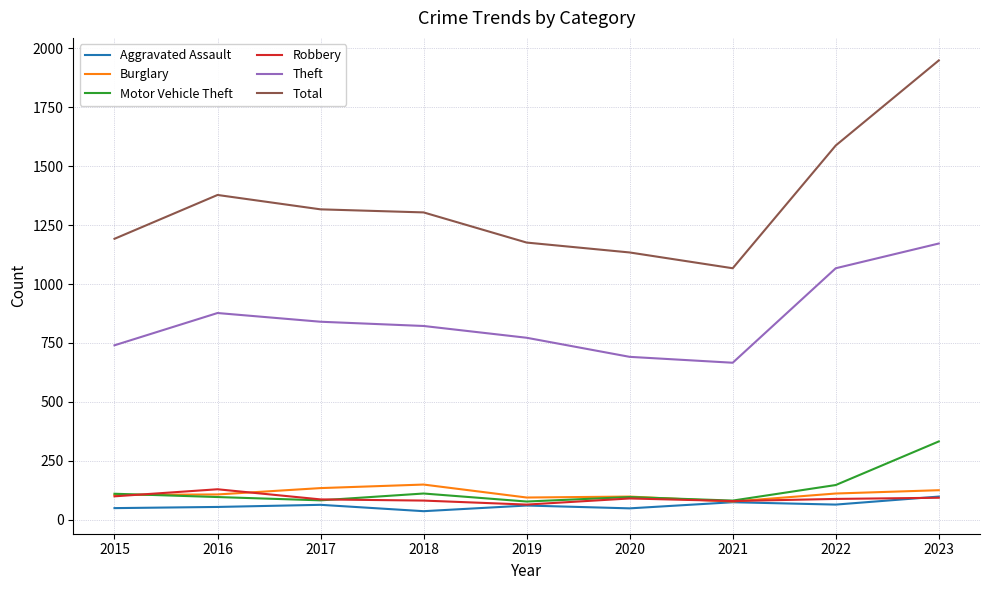

Is it true that Theft equals 1430 at 2018?

False